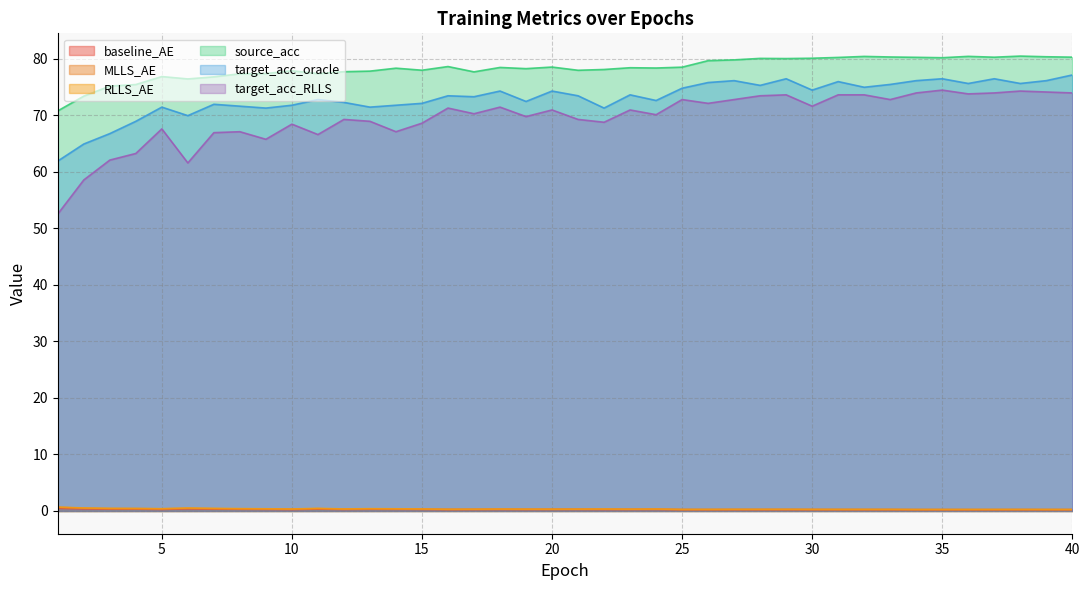

Between 16 and 27, which series saw the biggest shift?

target_acc_oracle